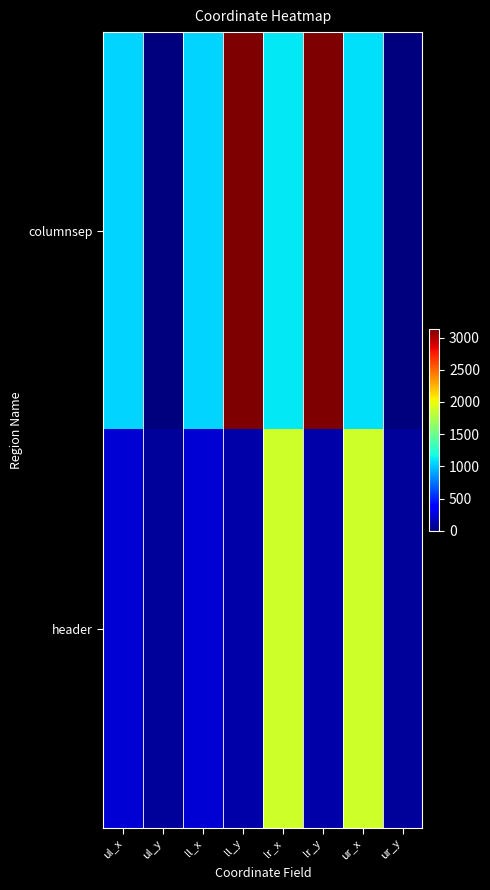

How many distinct data groups are displayed?

2